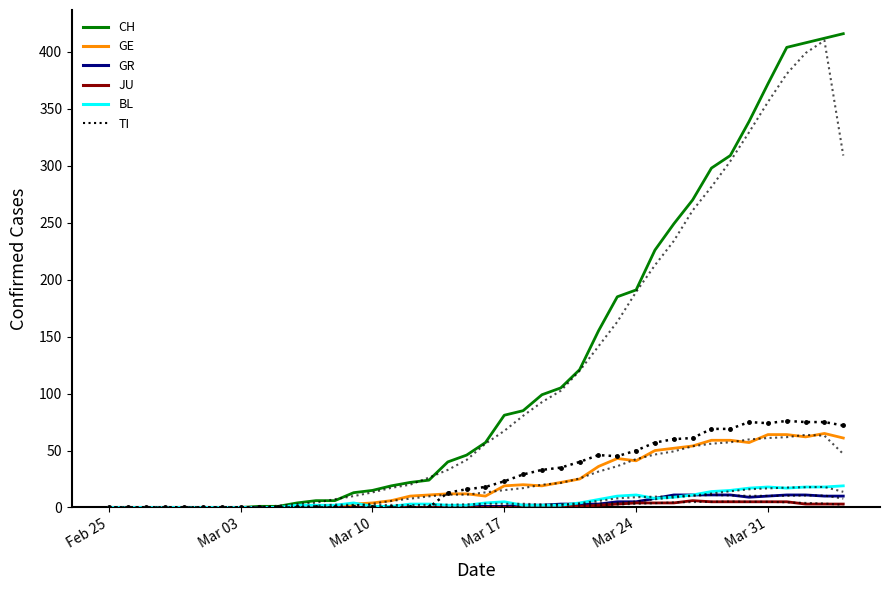

What is the difference between the maximum and minimum values in the JU series?

6